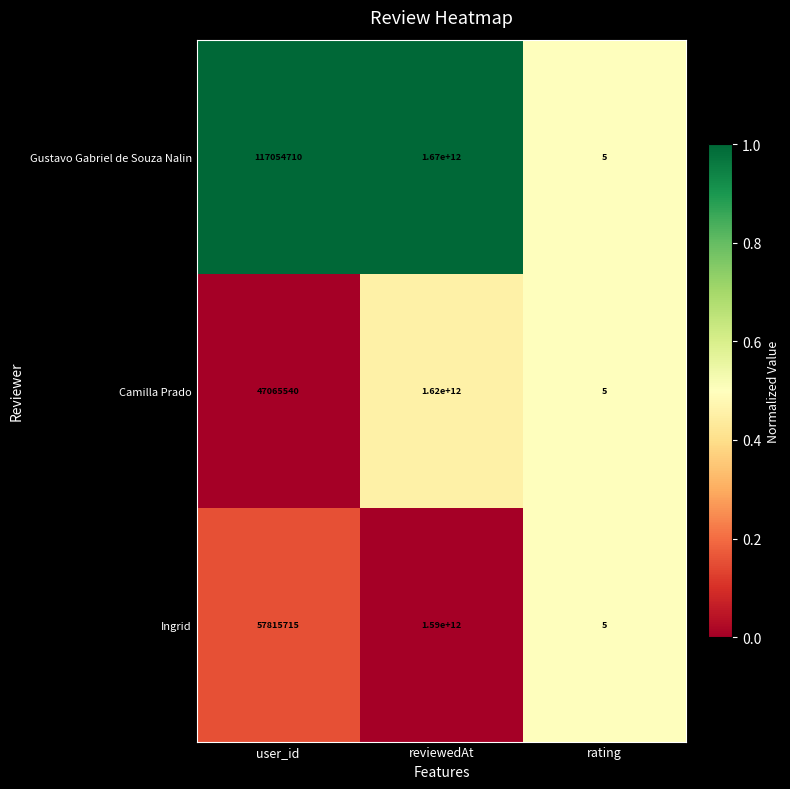

List the series in order of their peak value, highest first.

Gustavo Gabriel de Souza Nalin, Camilla Prado, Ingrid